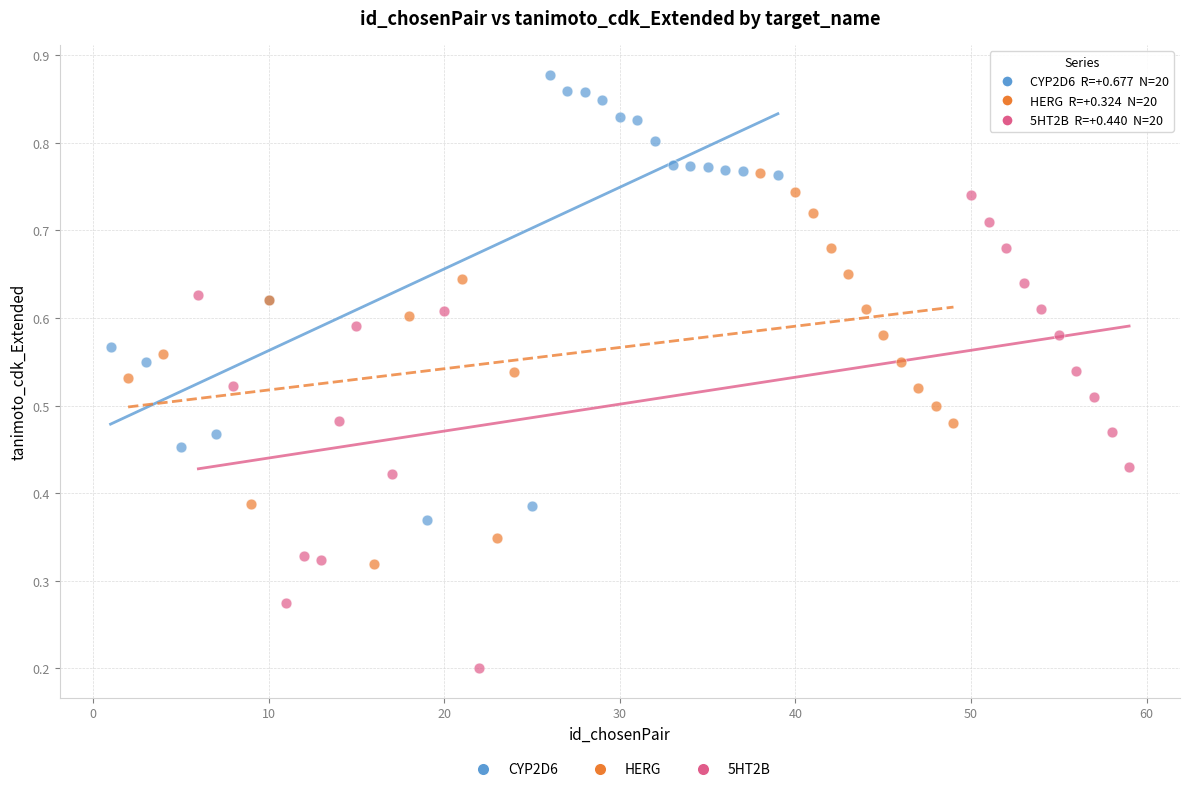

Which series reaches the maximum Y coordinate?

CYP2D6